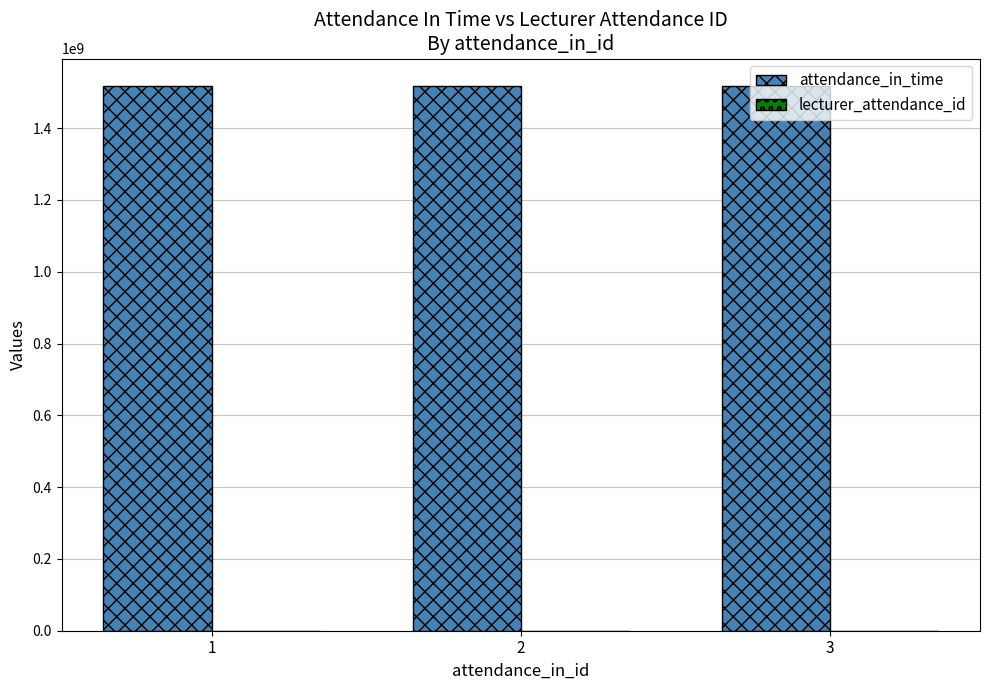

What is the maximum value for attendance_in_time?

1518166800